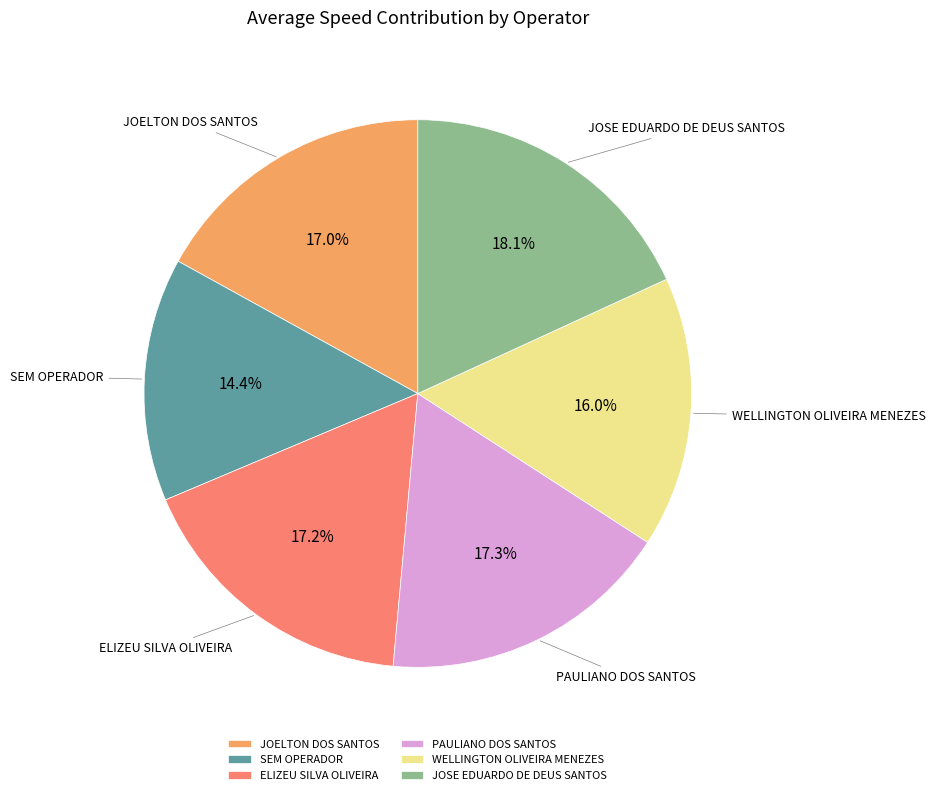

Is there any slice that represents more than half of the pie?

No